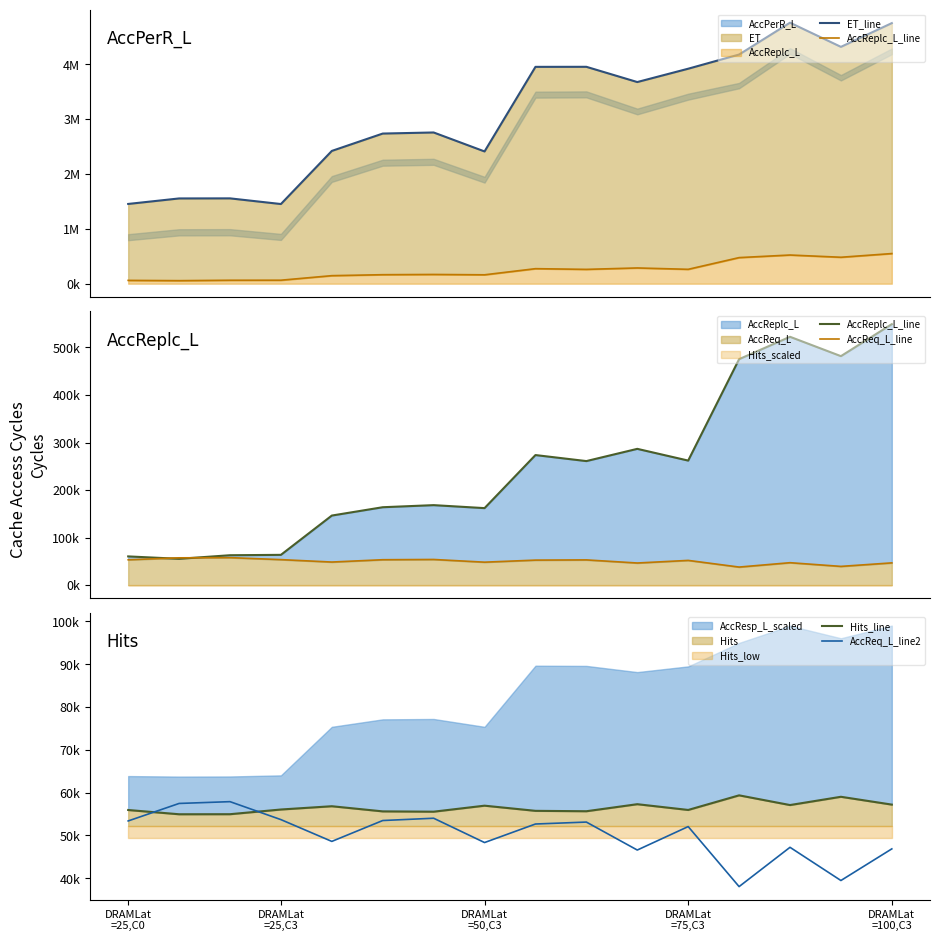

What is the difference between the maximum and minimum values in the ET_line series?

3304100